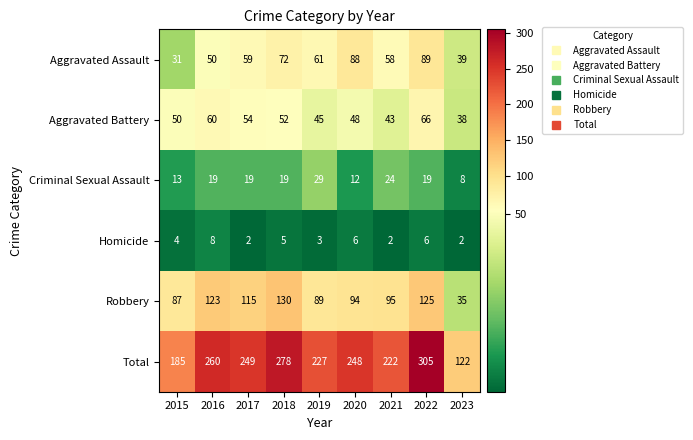

Rank the series at 2021 from highest to lowest value.

Total, Robbery, Aggravated Assault, Aggravated Battery, Criminal Sexual Assault, Homicide